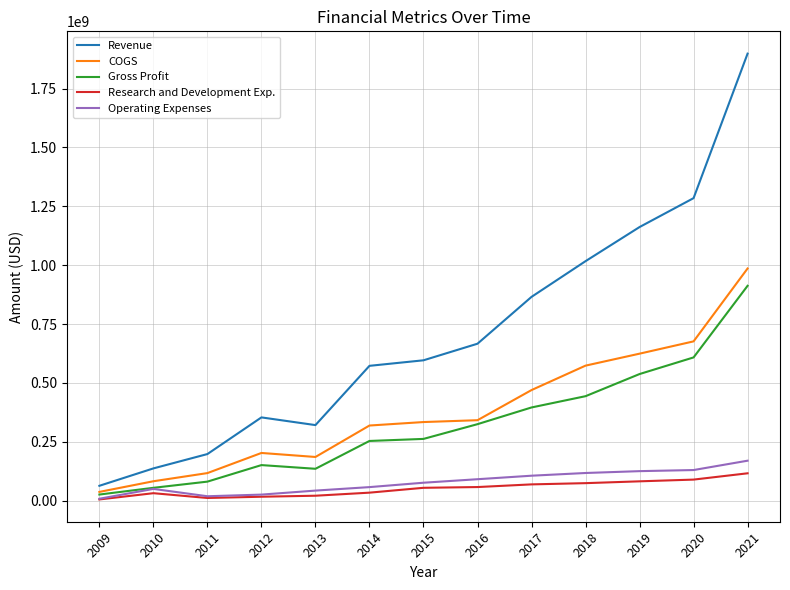

What is the difference between the highest and lowest values at 2013?

299868000